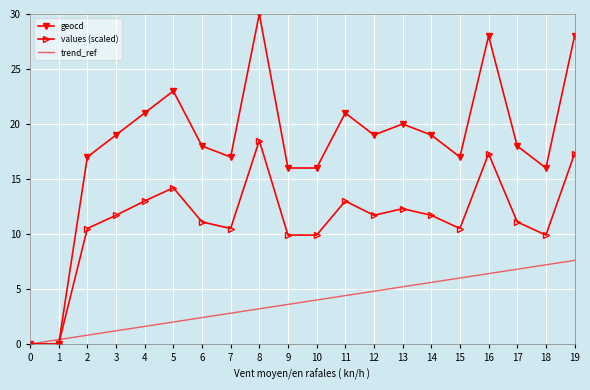

Rank the categories by trend_ref value from highest to lowest.

19, 18, 17, 16, 15, 14, 13, 12, 11, 10, 9, 8, 7, 6, 5, 4, 3, 2, 1, 0